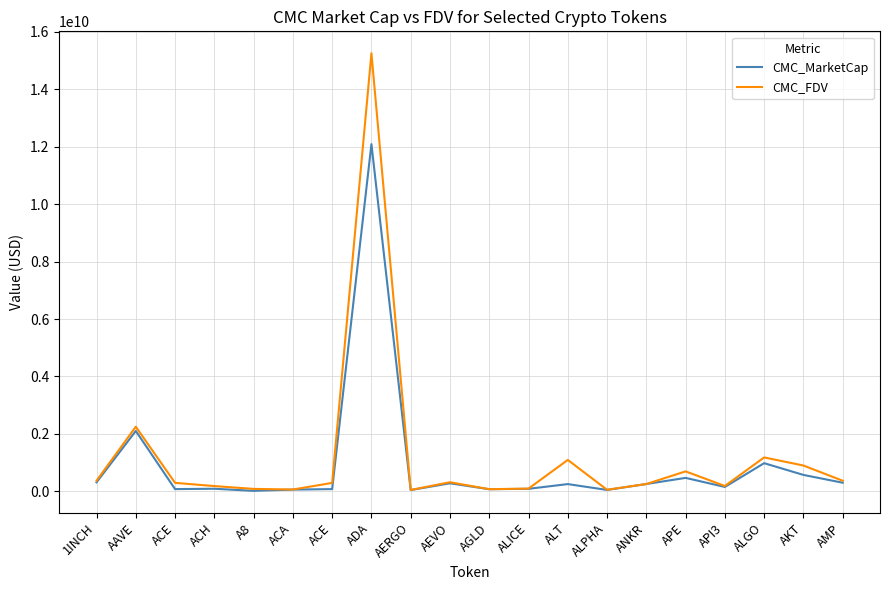

At which category is the sum across all series the highest?

ADA